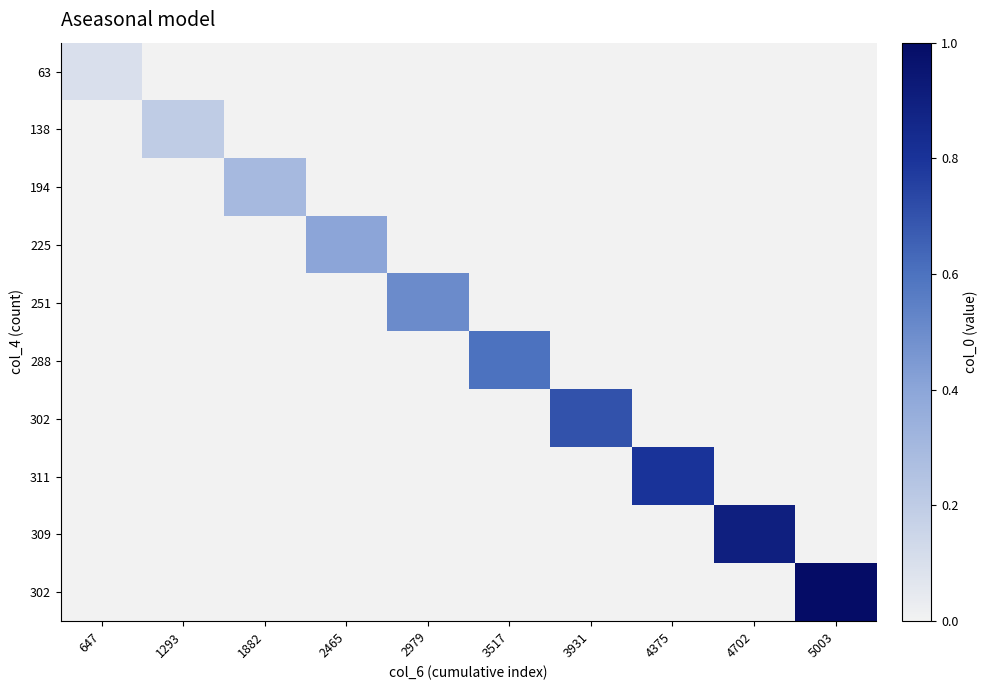

Which category has the lowest value across all series?

1293